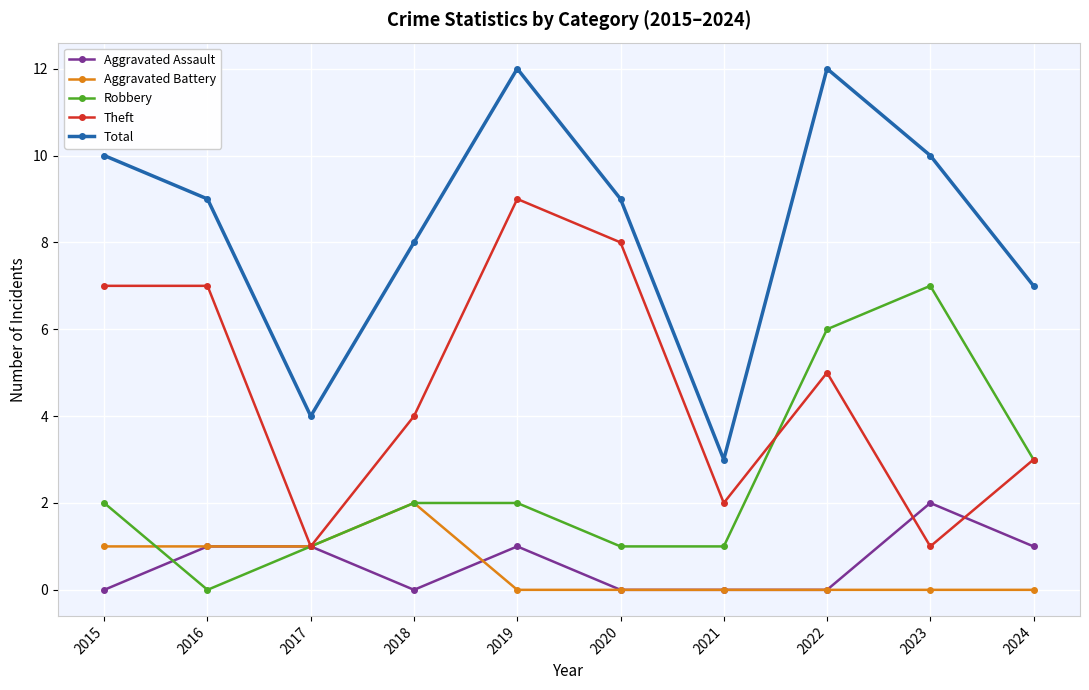

How many categories are shown in the chart?

10